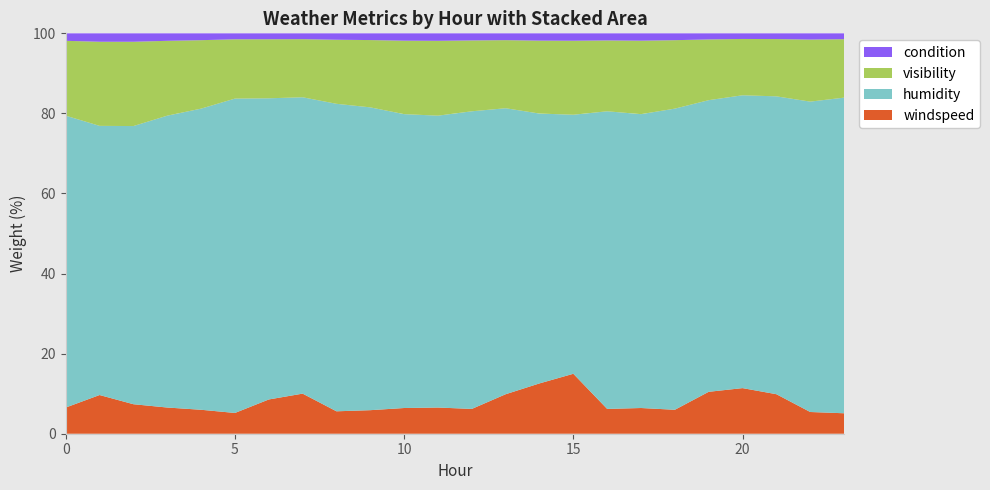

What is the maximum value for windspeed?

15.0